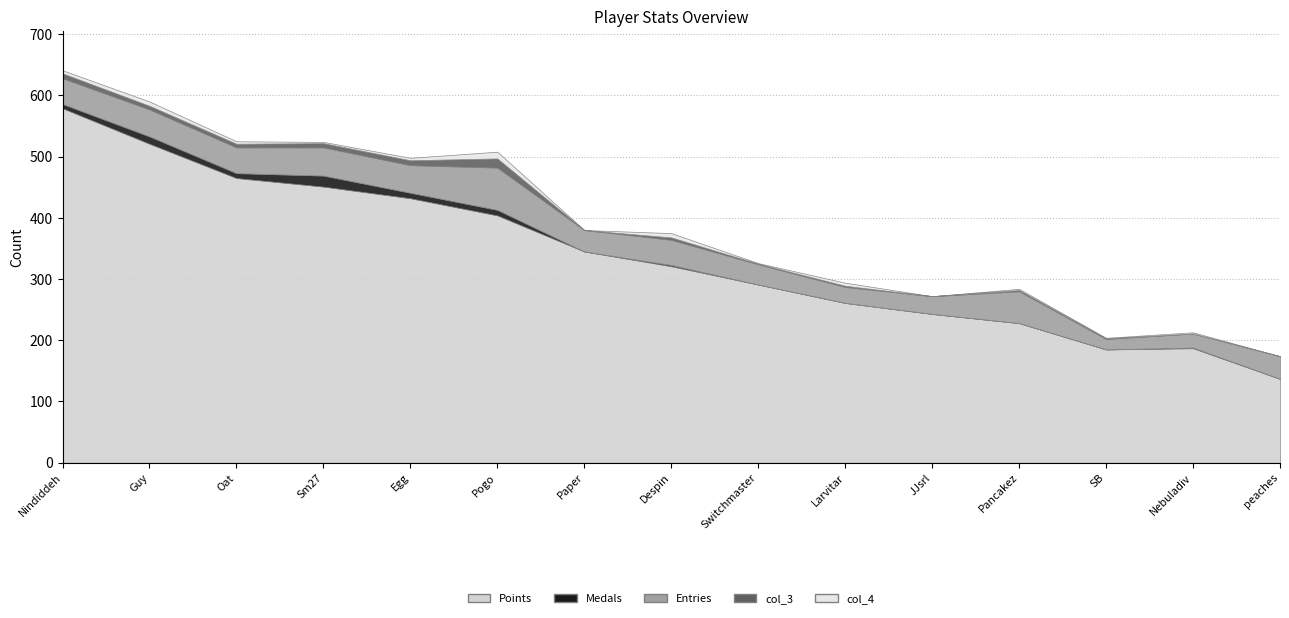

Reading left to right, list all the values displayed in this chart.

Points: 579	521	465	451	432	404	345	321	291	261	243	228	185	187	137
Medals: 7	12	8	18	9	9	0	2	0	0	0	0	0	1	0
Entries: 42	44	42	46	45	69	35	41	33	26	29	52	17	23	37
col_3: 8	6	6	7	8	15	0	4	1	2	0	2	1	0	0
col_4: 5	7	4	2	4	11	0	7	1	5	0	2	1	2	0